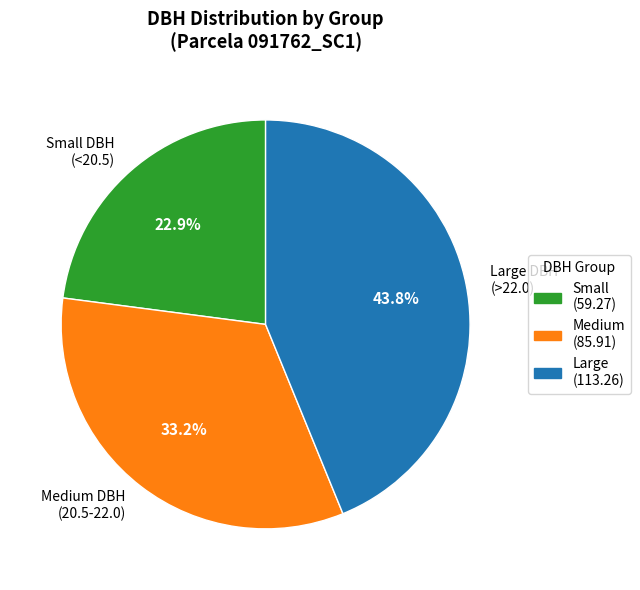

What is the ratio of the value at Large DBH (>22.0) to the value at Medium DBH (20.5-22.0)?

1.3